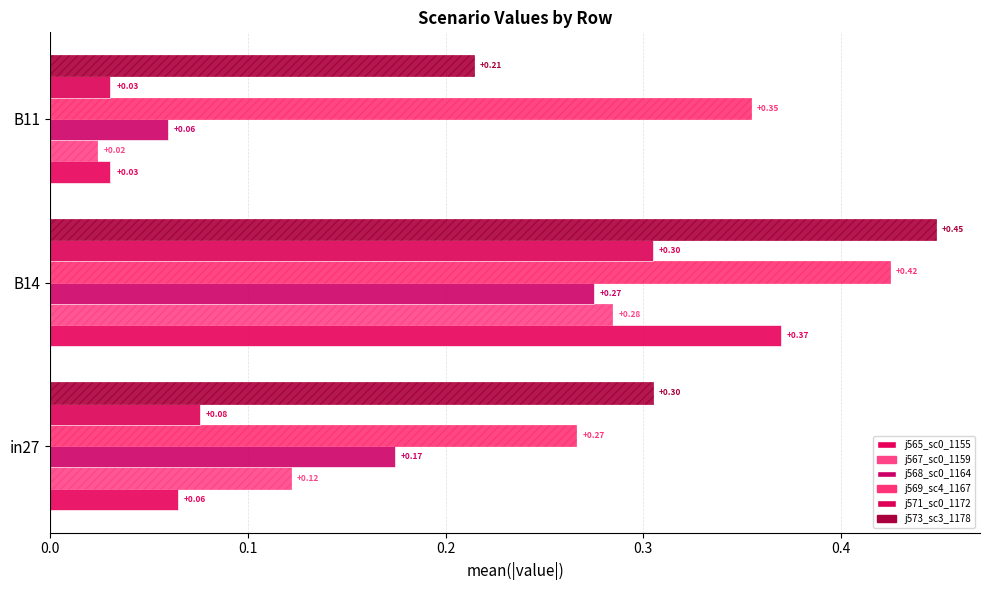

How many categories are shown in the chart?

3